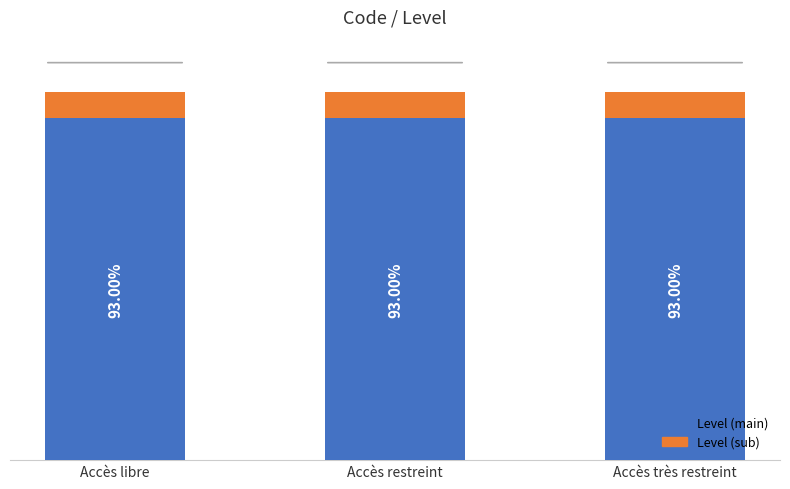

Which series has the largest total across all categories?

Level (main)